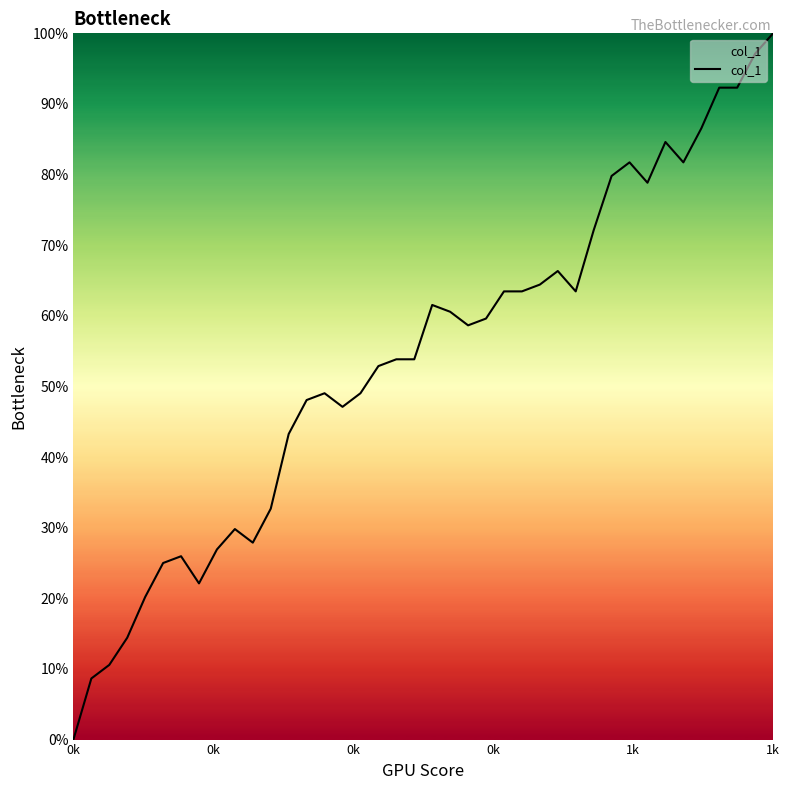

What is the maximum value shown in the chart?

100.0